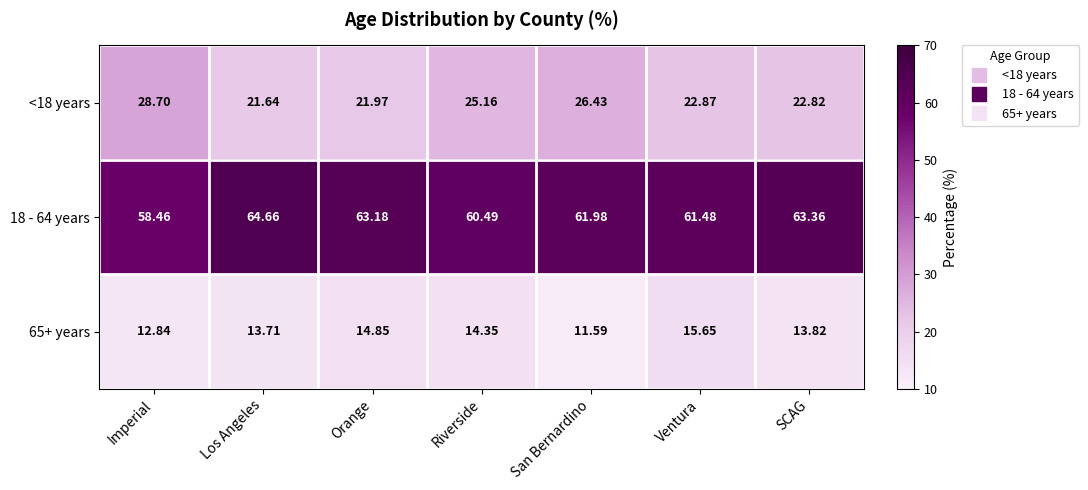

List the labels in order of <18 years value, largest first.

Imperial, San Bernardino, Riverside, Ventura, SCAG, Orange, Los Angeles